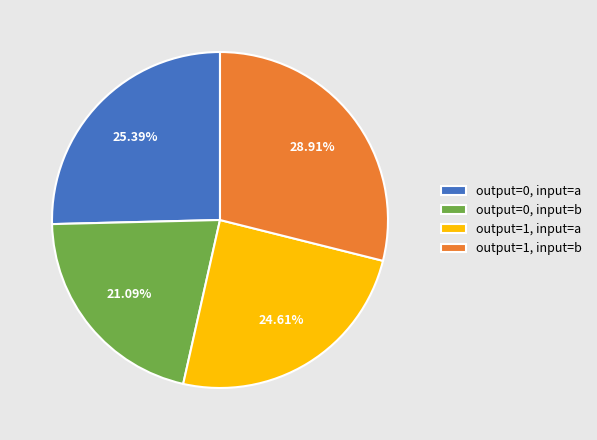

Which slice is the smallest?

output=0, input=b